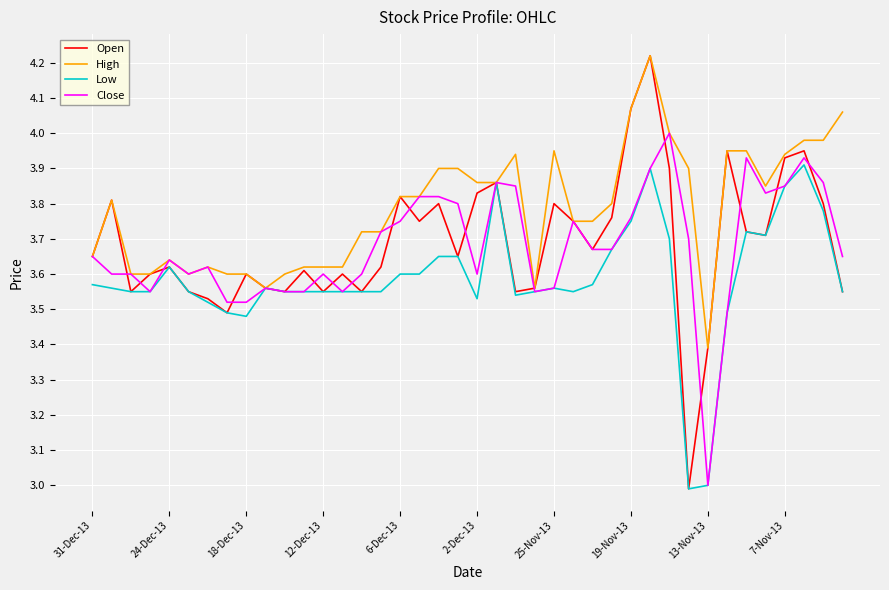

Which series has the largest range (max minus min)?

Open